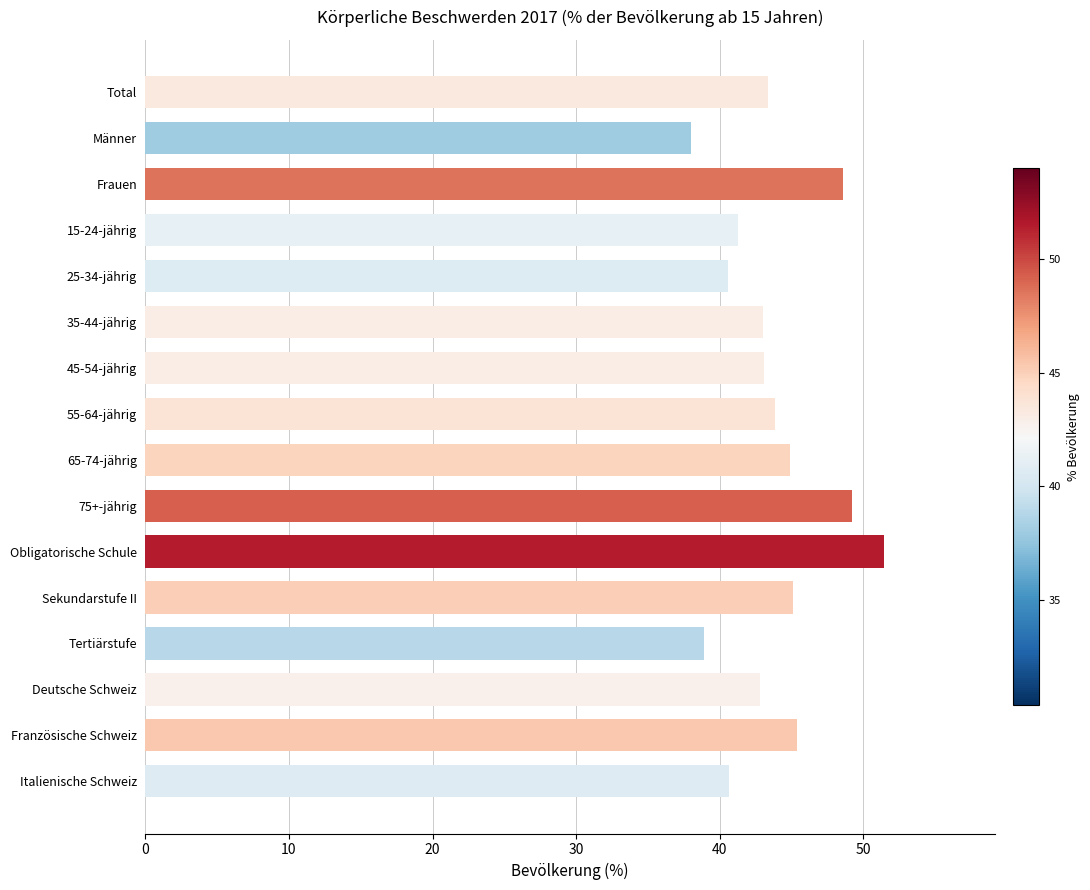

What is the label of the 9th bar from the top?

65-74-jährig